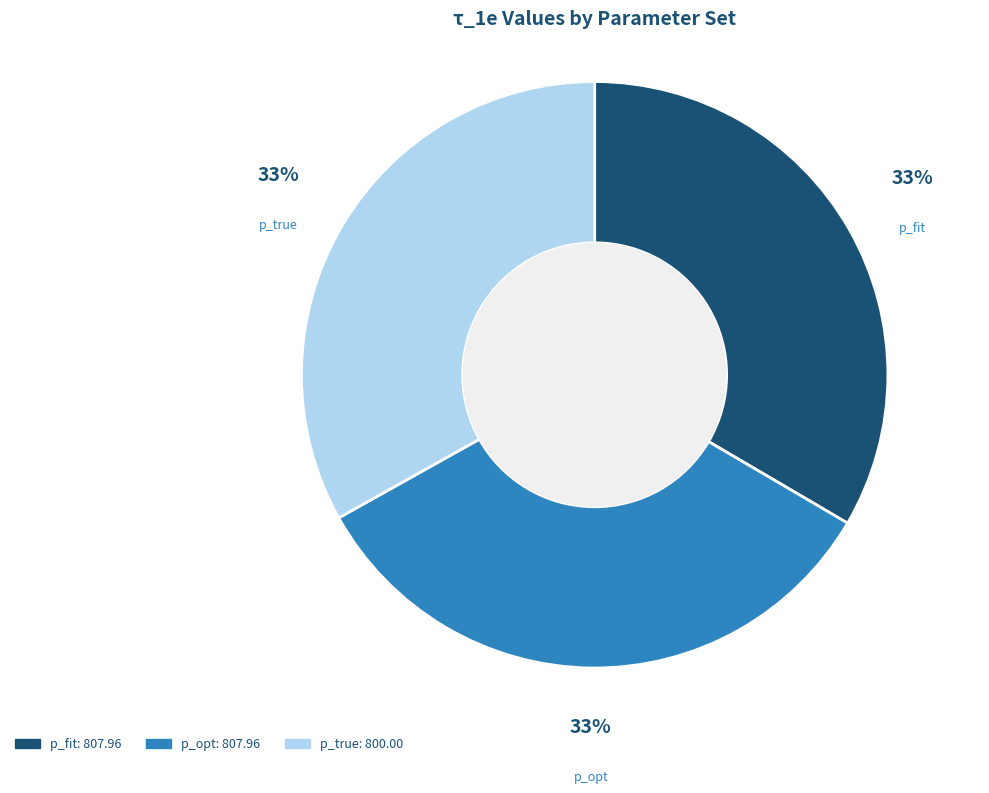

Is p_fit the majority of the pie?

No